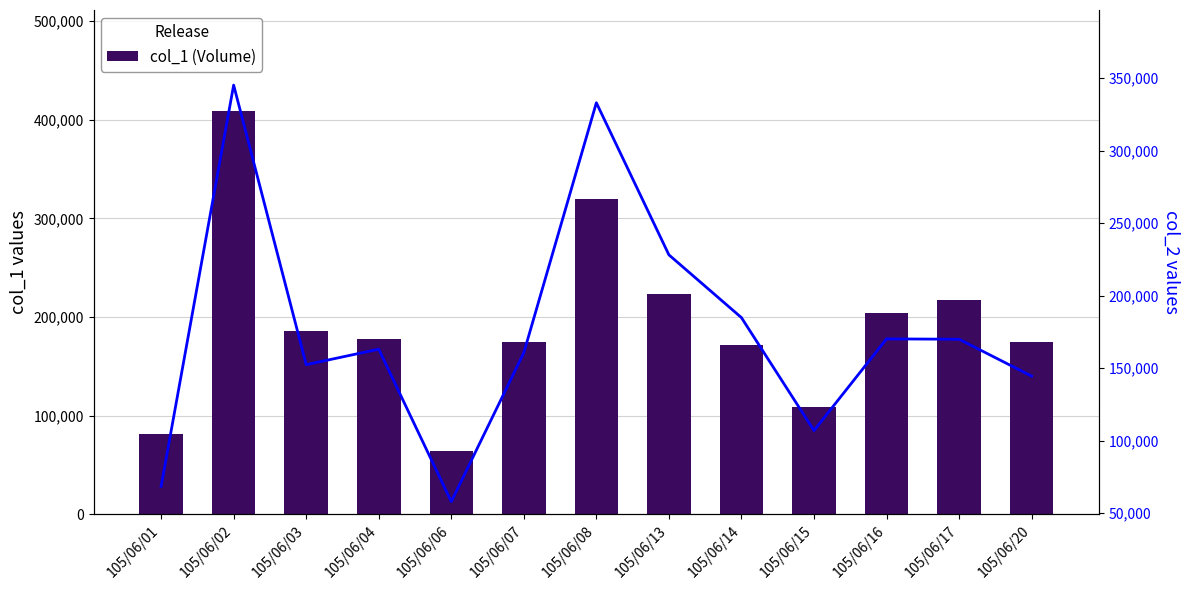

At which label does col_1 (Volume) reach its minimum?

105/06/06